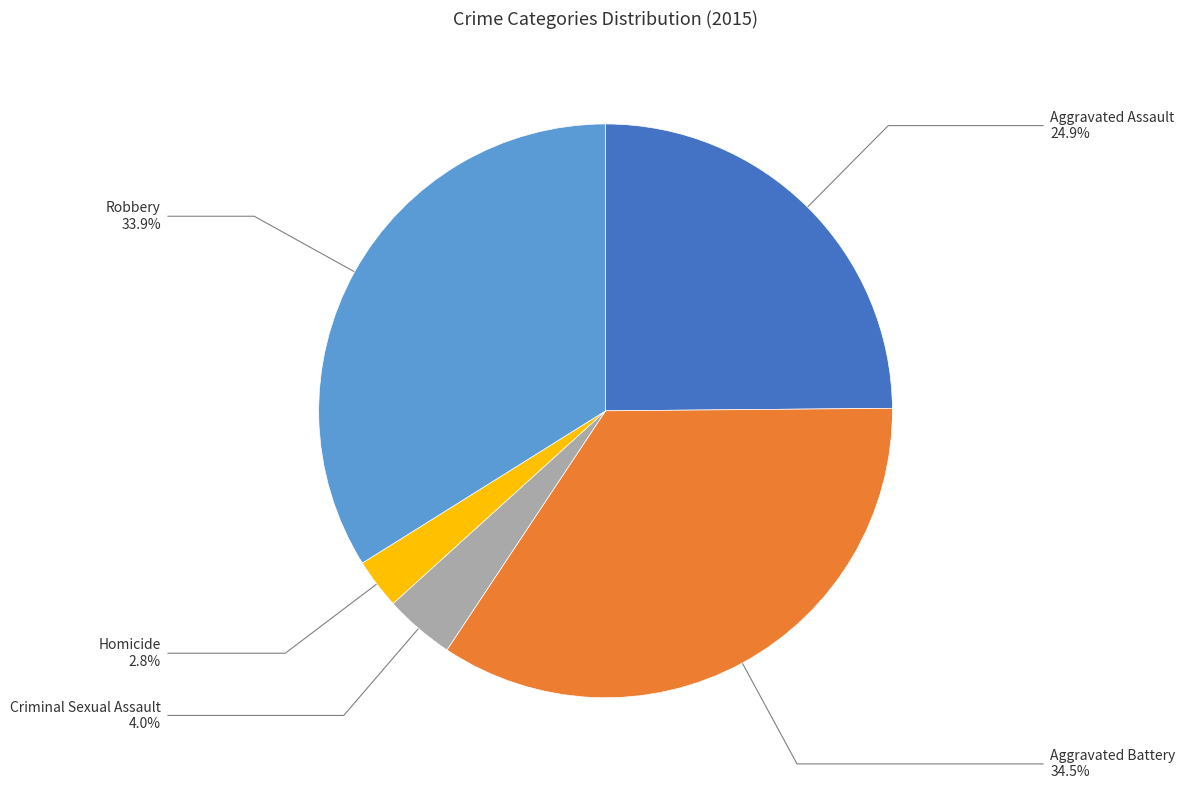

To the nearest percent, what percentage of the pie is Aggravated Assault?

25%